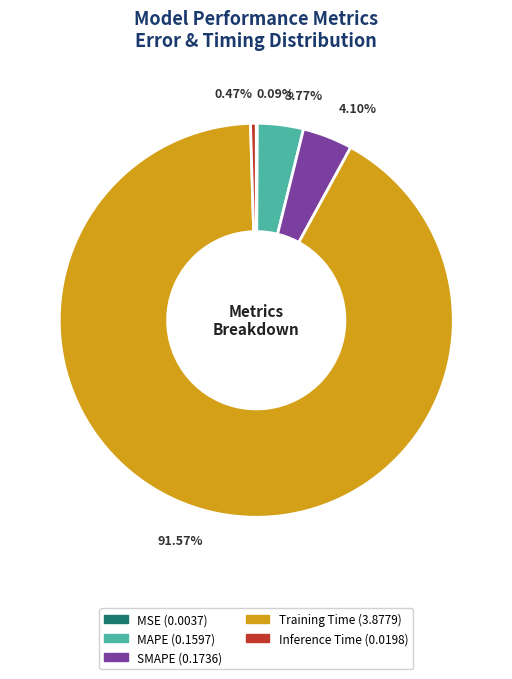

Which slice represents more than half of the pie?

Training Time